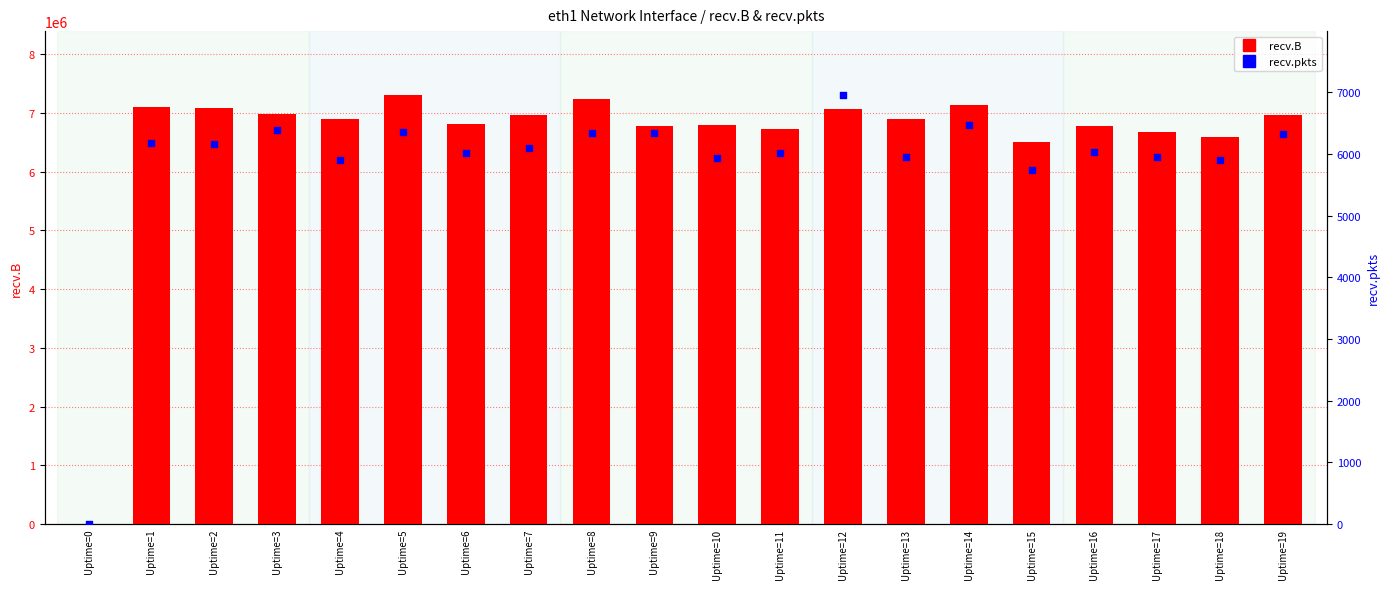

Which series has the largest Y range (max minus min)?

recv.B